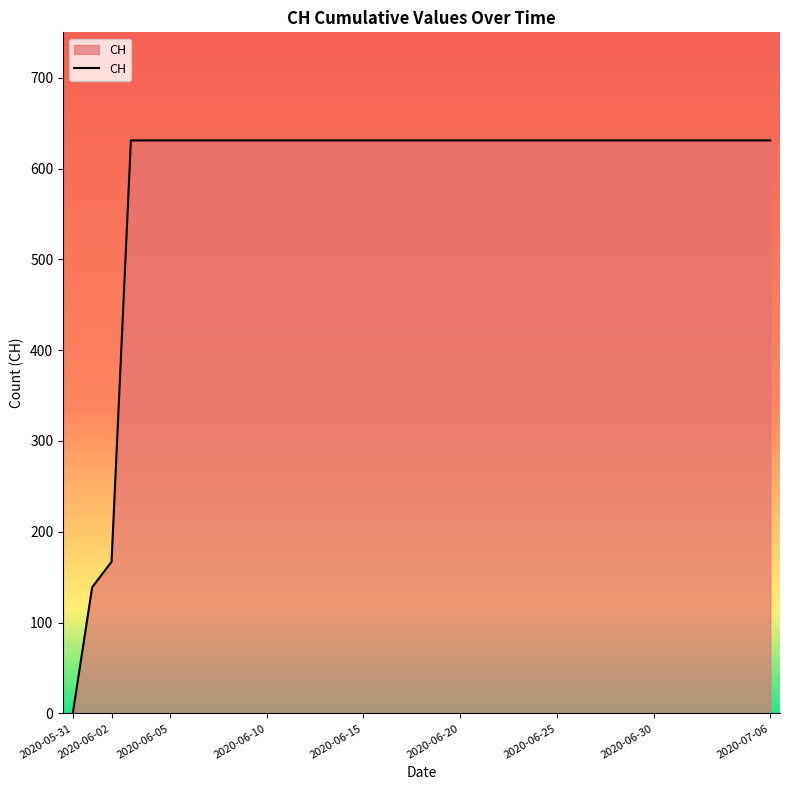

What is the difference between the maximum and minimum values?

631